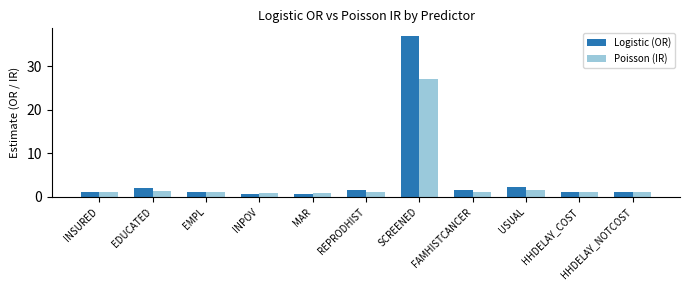

What is the approximate value of Poisson (IR) at USUAL?

1.5